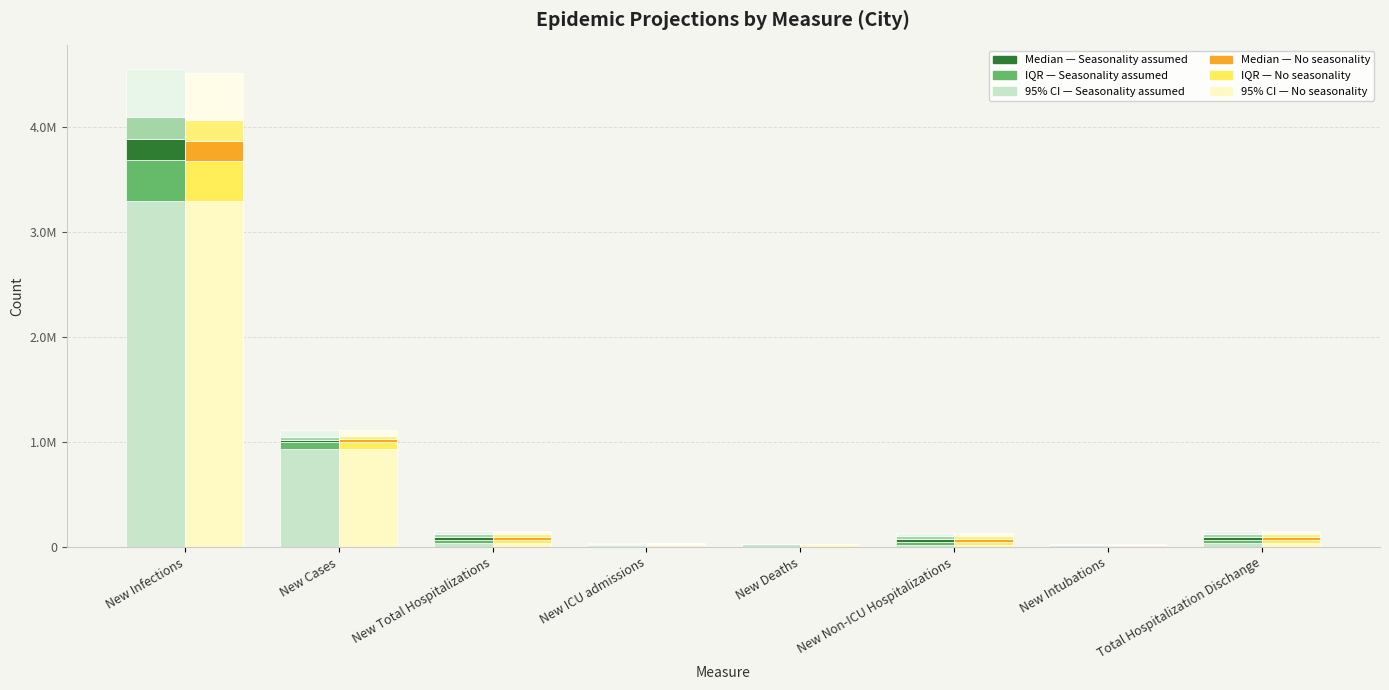

What is the value of the CI95.lwr (Seasonality assumed) bar at the 5th from the left?

28725